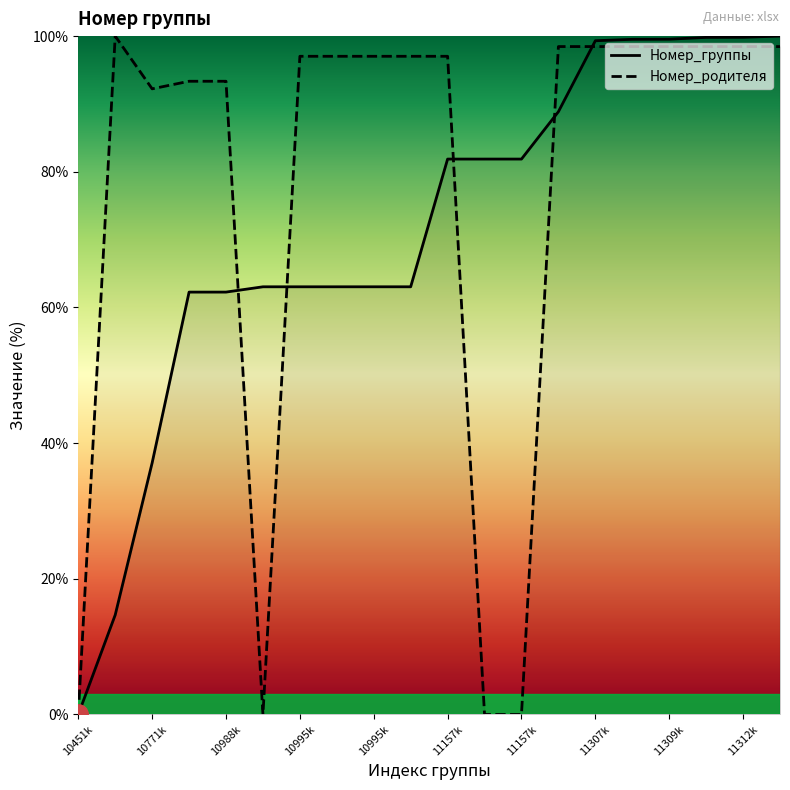

What is the sum of all Номер_группы values?

1424.0